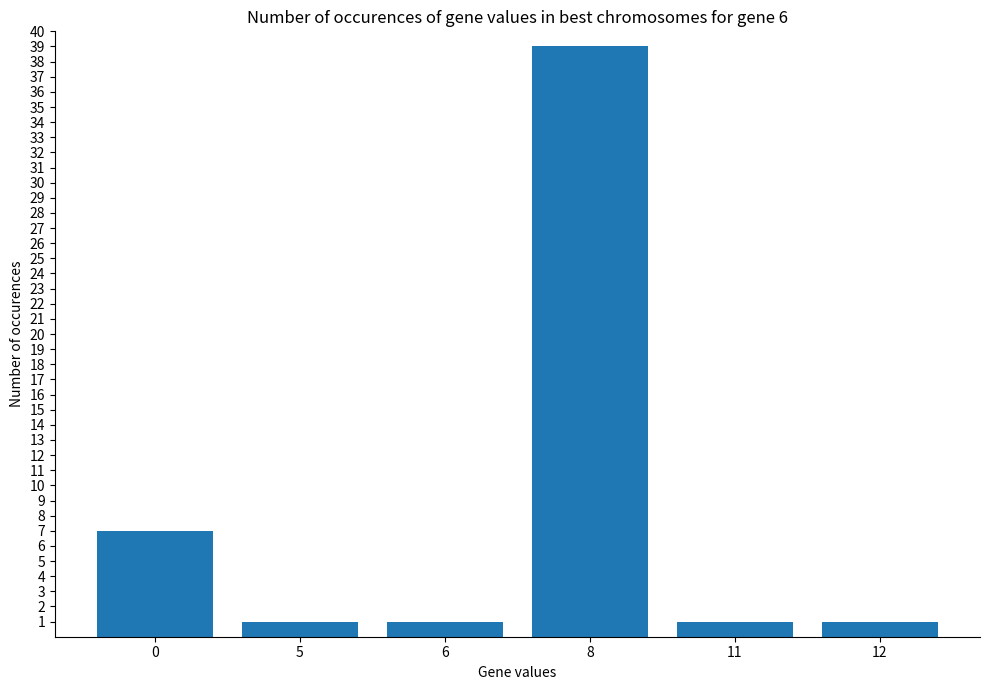

Reading left to right, extract all data points from this chart.

0=7	5=1	6=1	8=39	11=1	12=1